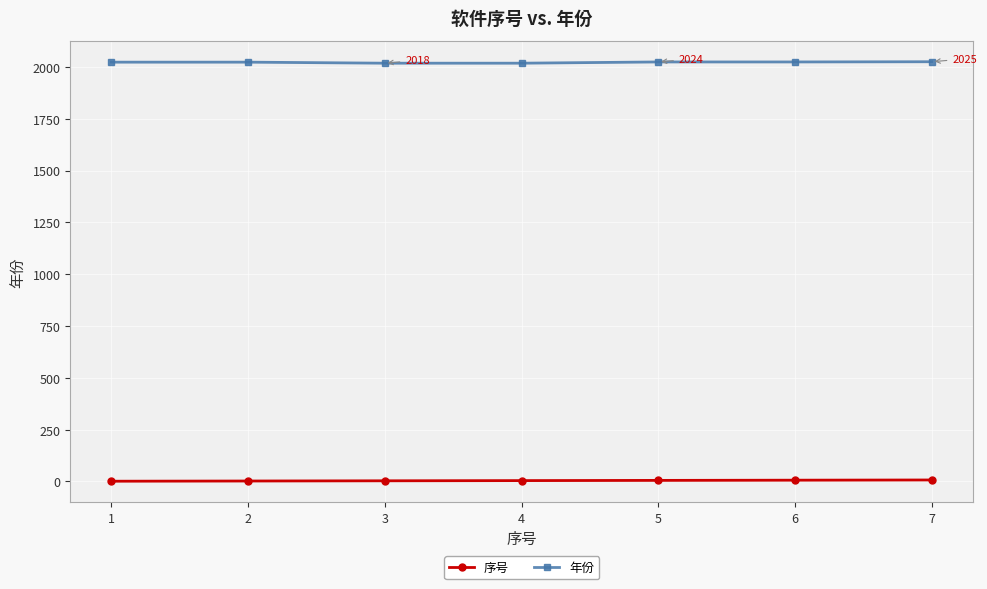

True or false: 年份 and 序号 cross at least once.

False